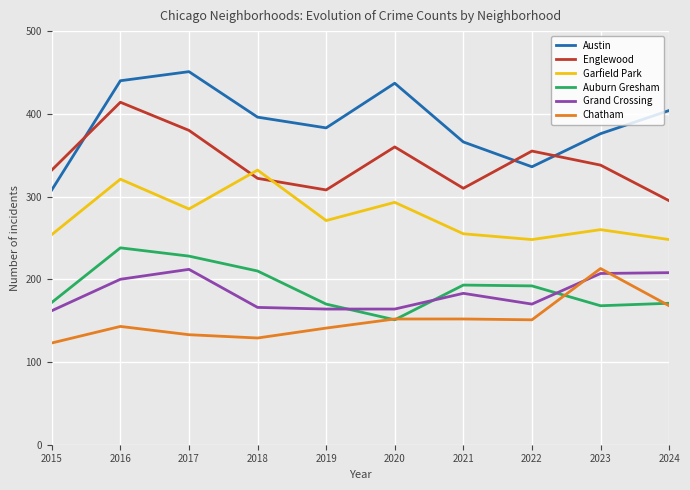

Count the number of data series in this chart.

6